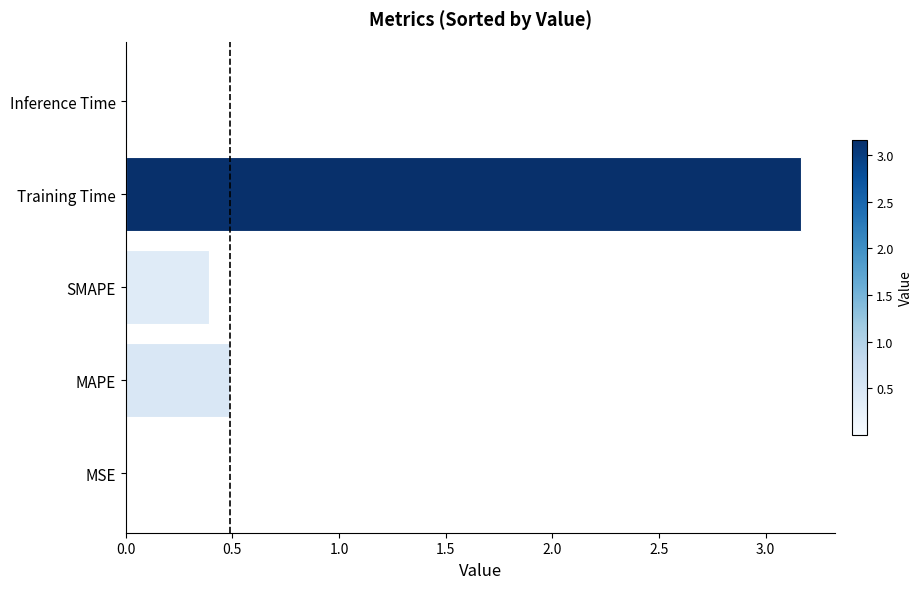

What is the sum of all values?

4.1